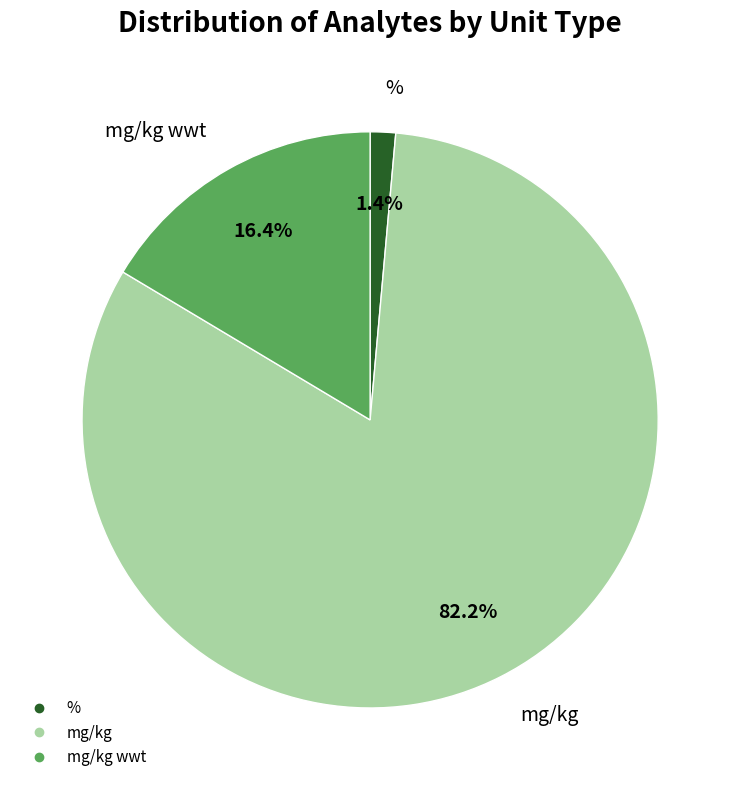

How many segments does this pie chart have?

3